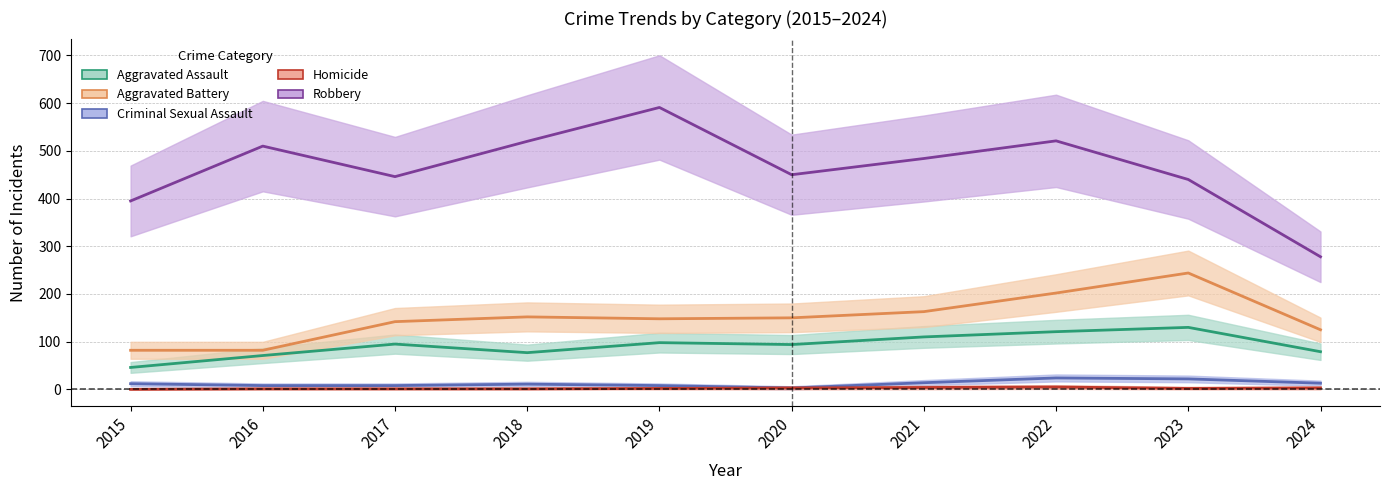

True or false: Homicide and Aggravated Assault cross at least once.

False